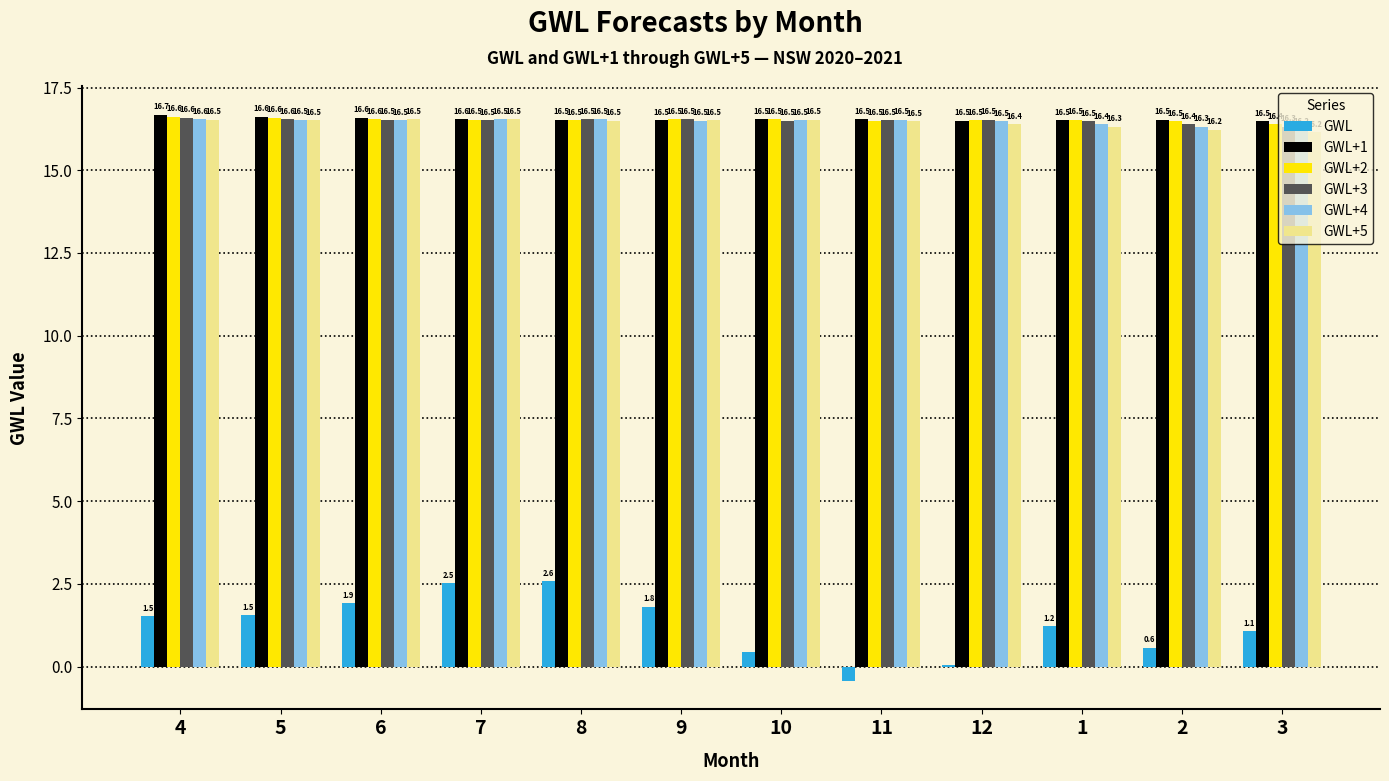

True or false: GWL+4 has a value of 5.9 at 10.

False